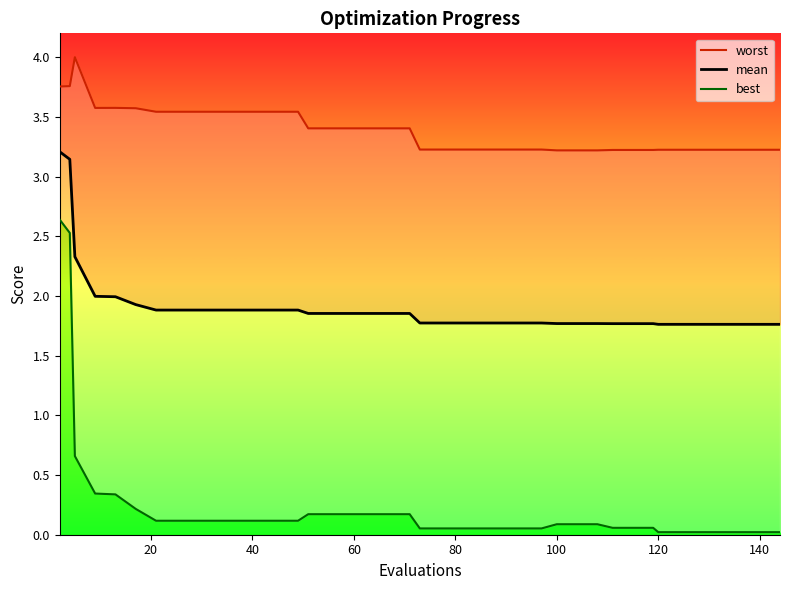

Does the chart display data point markers on the line(s)?

No